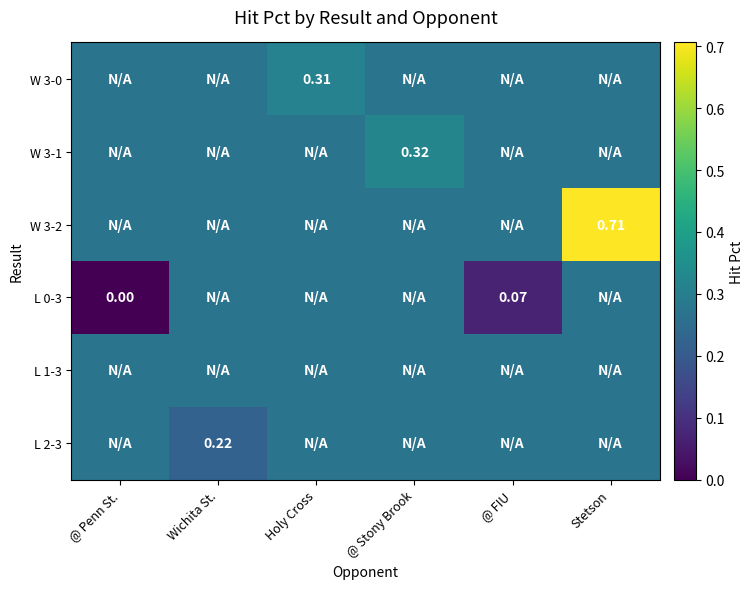

How many categories are shown in the chart?

6